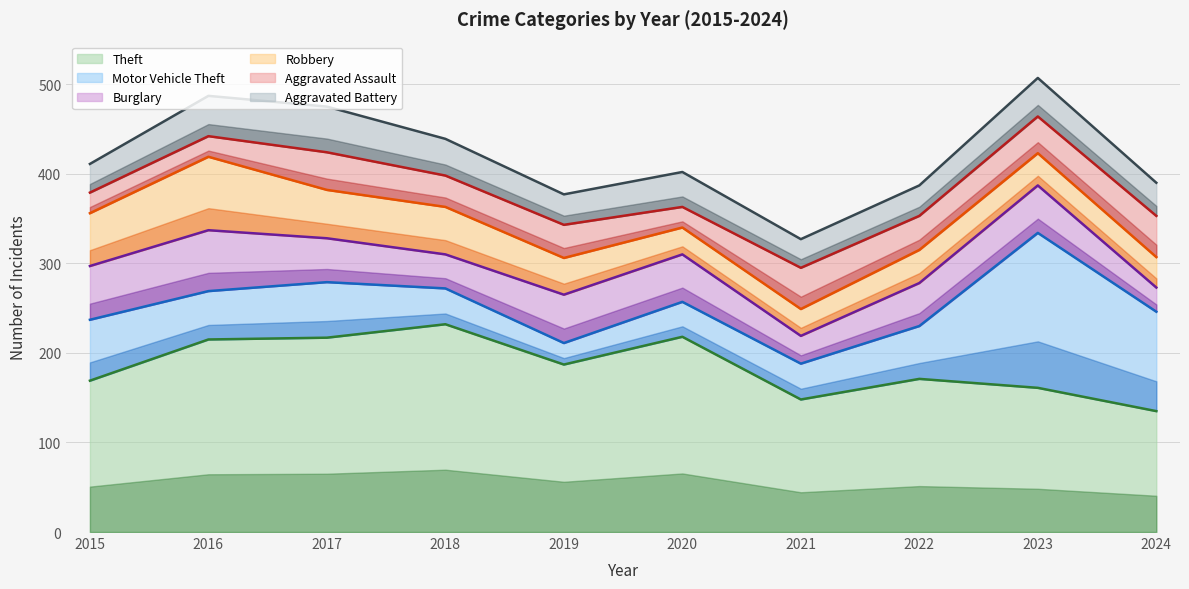

What is the sum of all Theft values?

1853